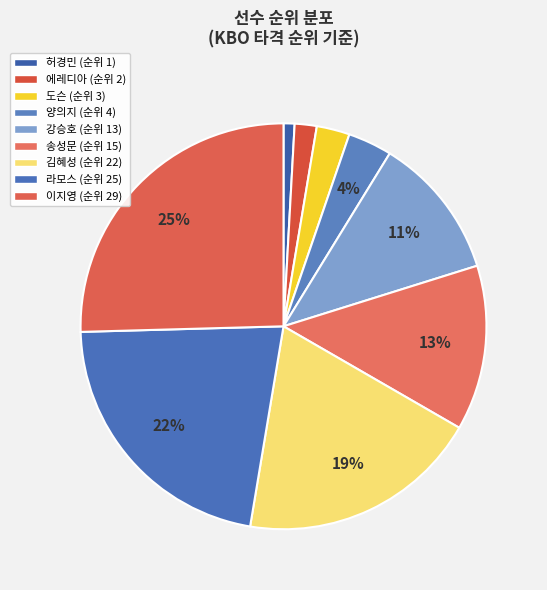

How many segments does this pie chart have?

9